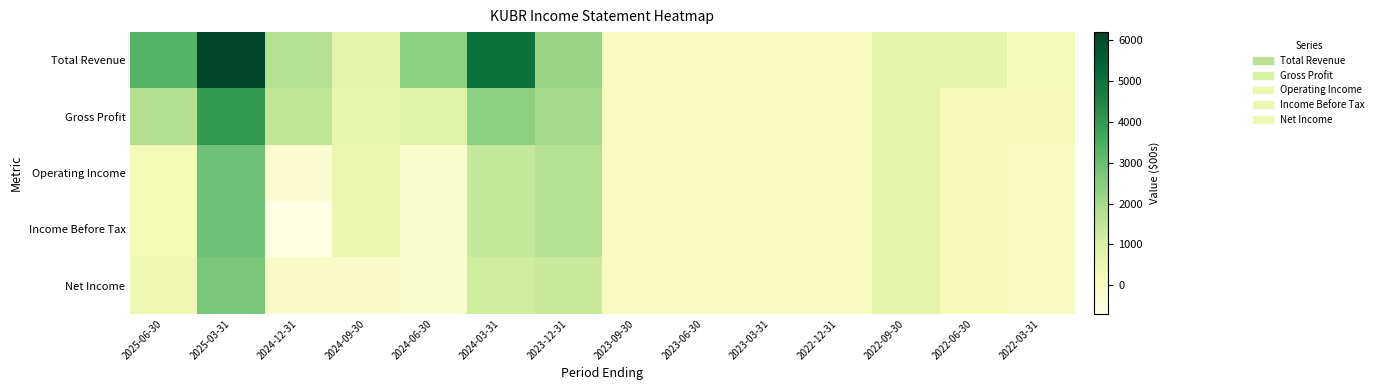

Which has a higher value, 2024-06-30 or 2023-06-30?

2024-06-30